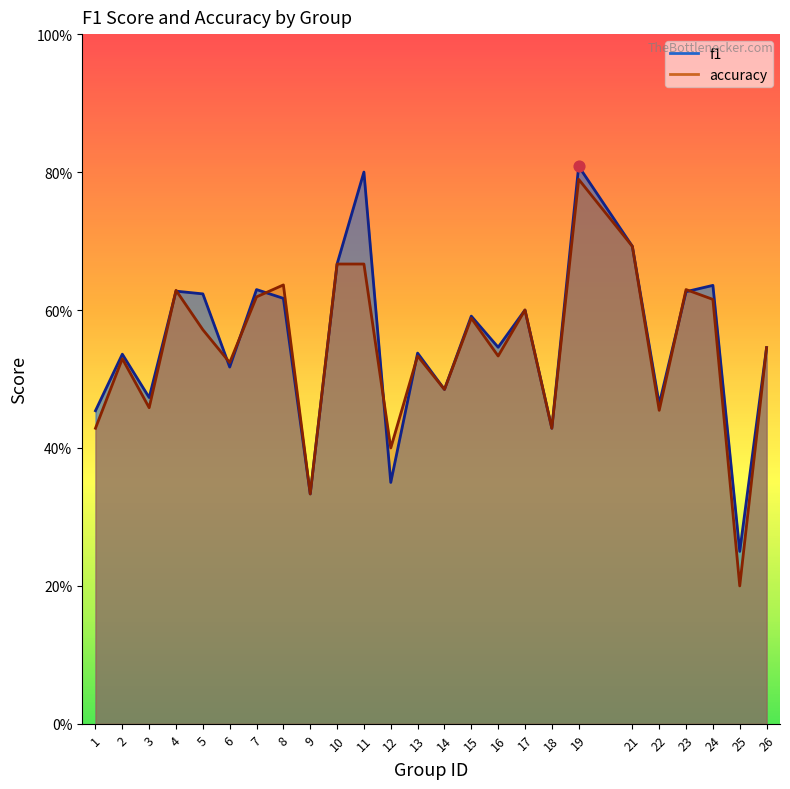

Is the value of f1 at 17 greater than the value of accuracy at 24?

No